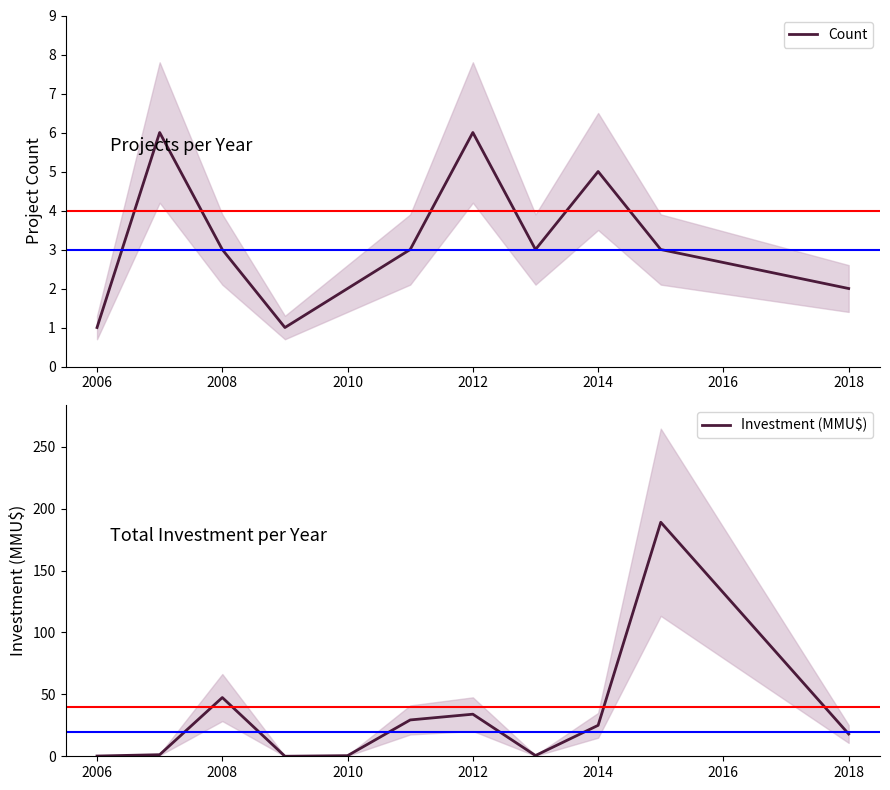

The Count series shows 10 at 2012. True or false?

False